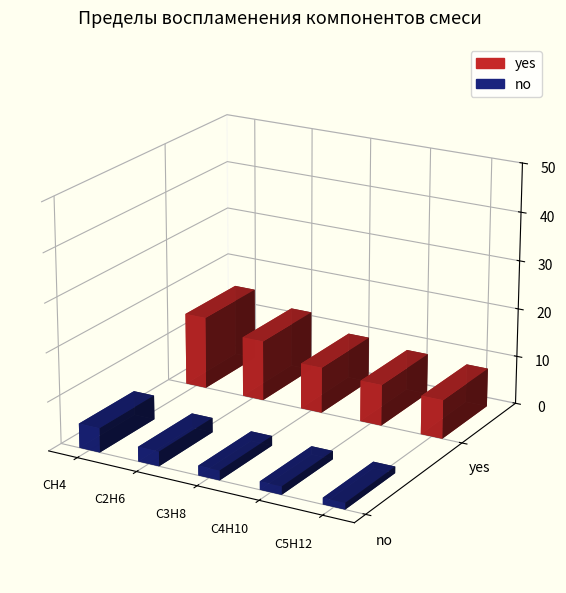

Between C5H12 and C3H8, which is larger?

C3H8